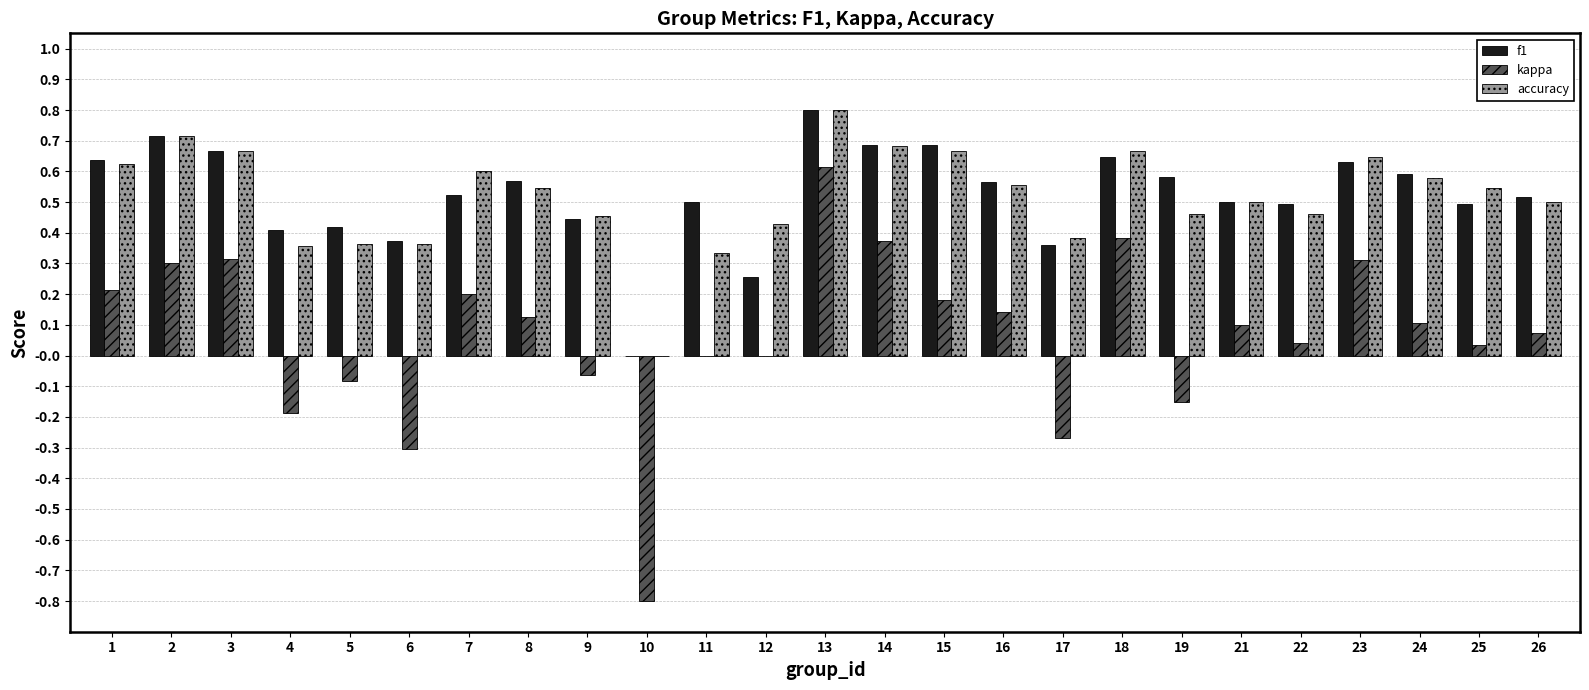

Which series has the largest range (max minus min)?

kappa